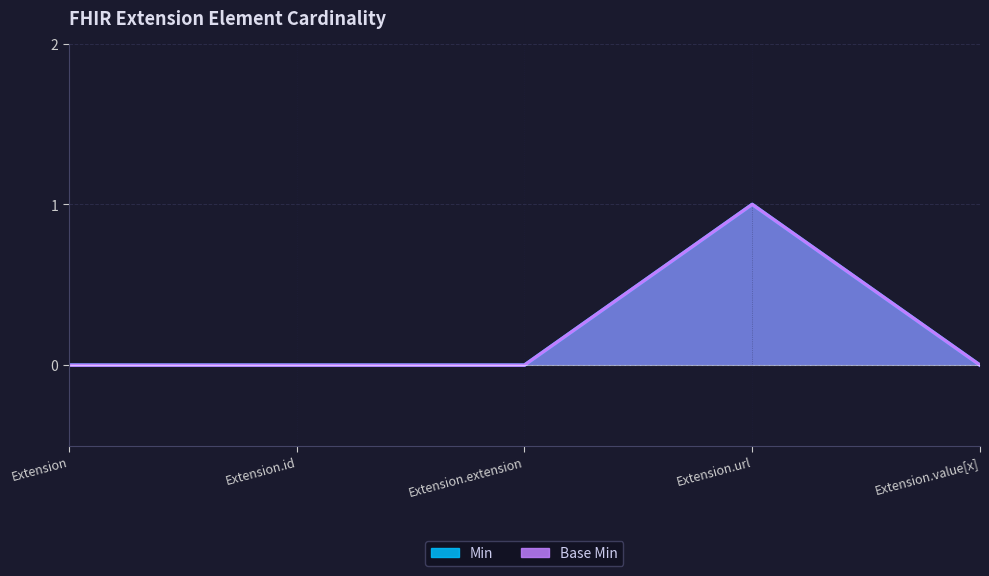

At Extension.id, list the series in order from largest to smallest.

Min, Base Min